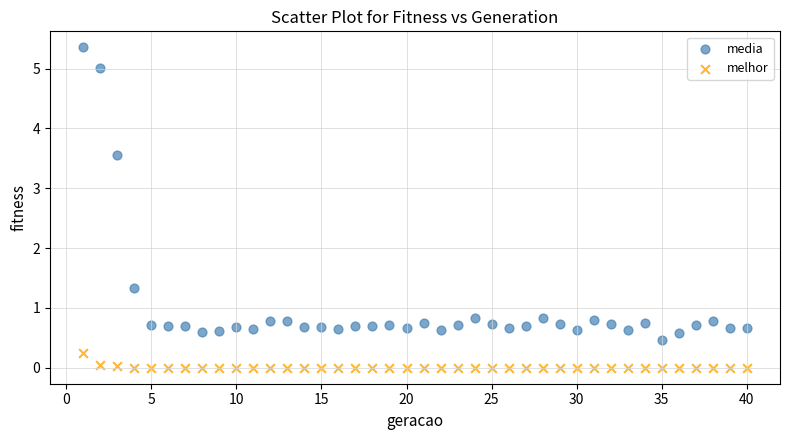

Across all series, what Y value is closest to 2?

1.3